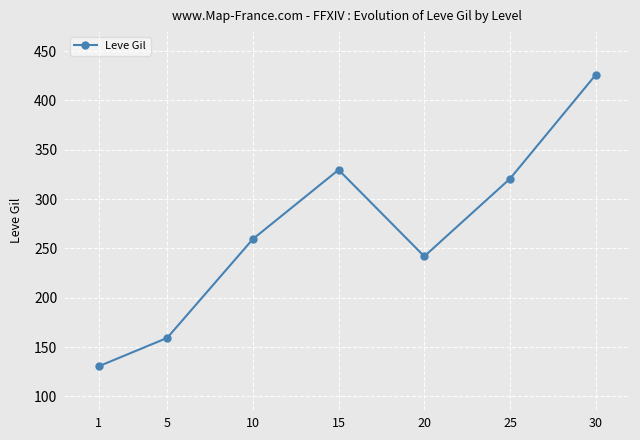

List the labels in order of value, largest first.

30, 15, 25, 10, 20, 5, 1